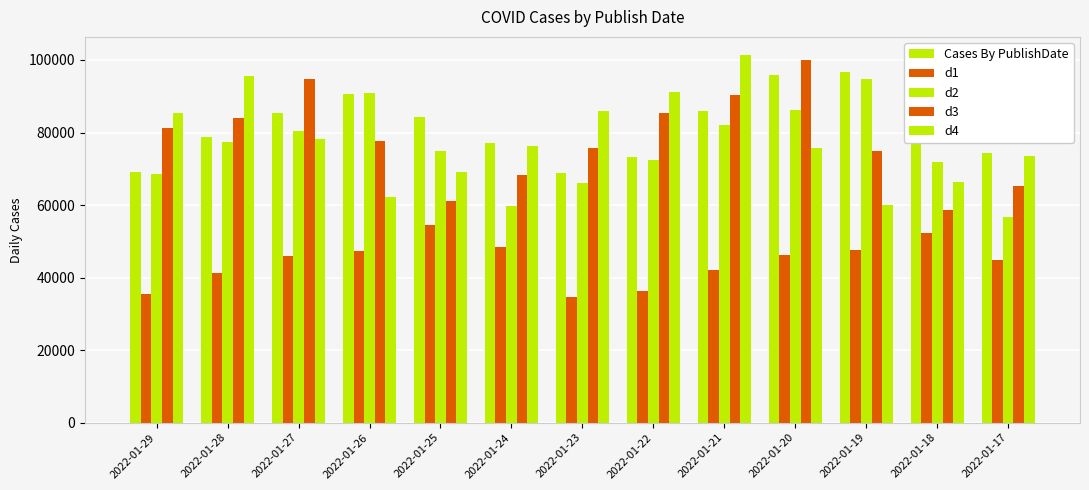

How many data points does each series have?

13